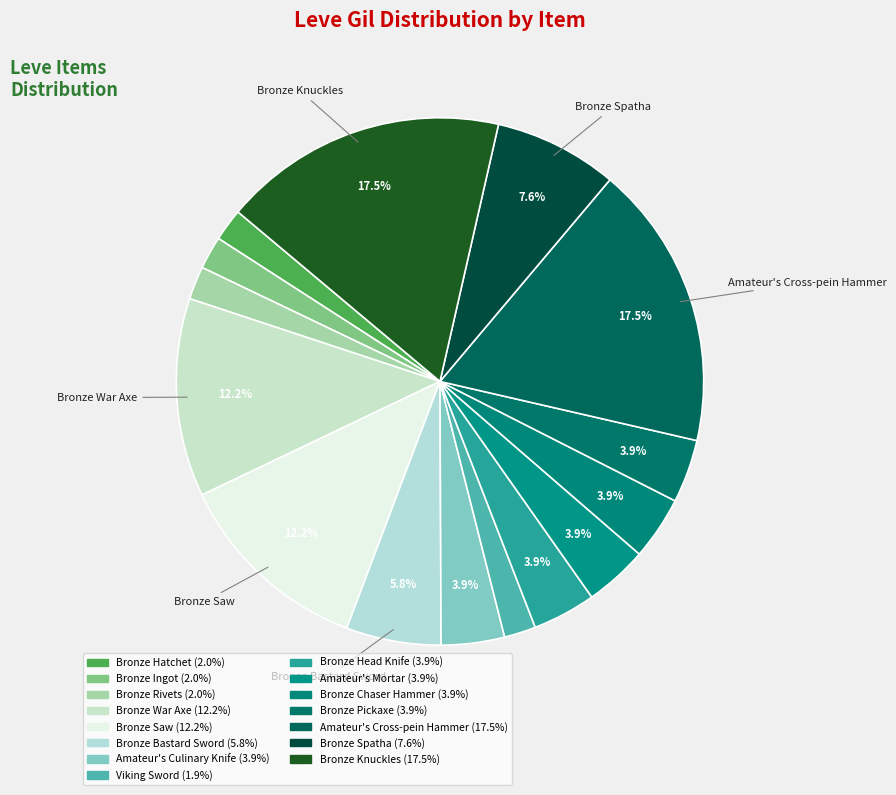

How many slices are in this pie chart?

15